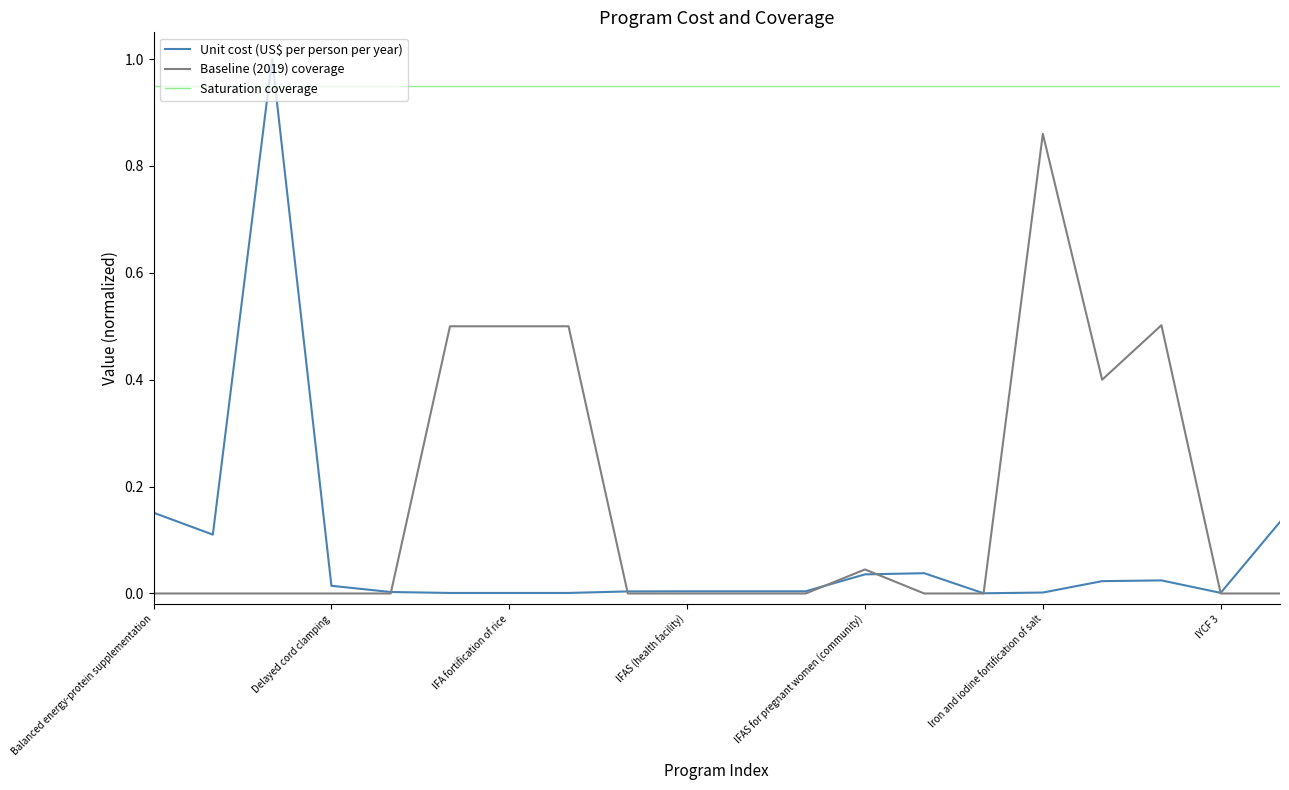

True or false: Baseline (2019) coverage and Saturation coverage intersect in this chart.

False